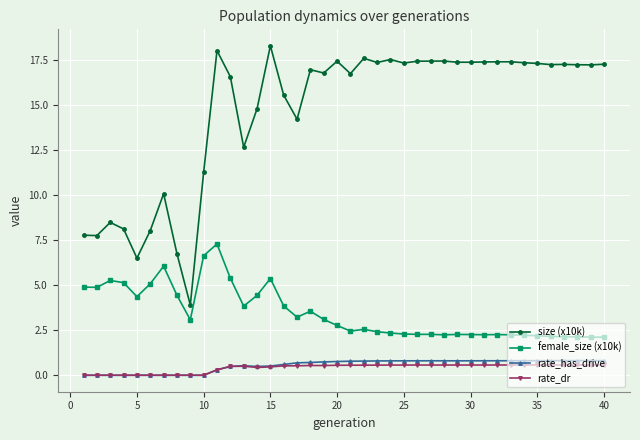

What is the highest value of the rate_has_drive series?

0.8